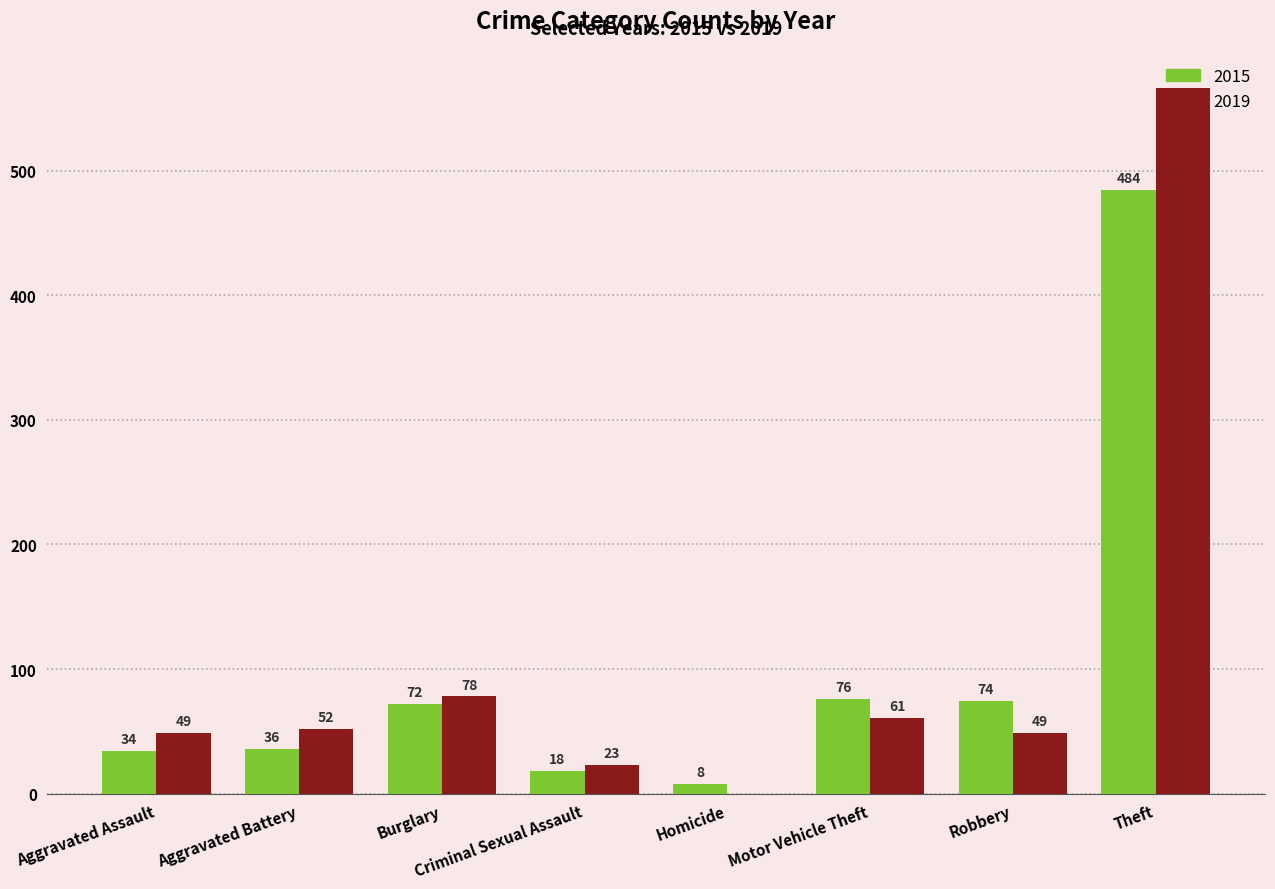

What is the sum of the 2015 values at Aggravated Battery and Motor Vehicle Theft?

112